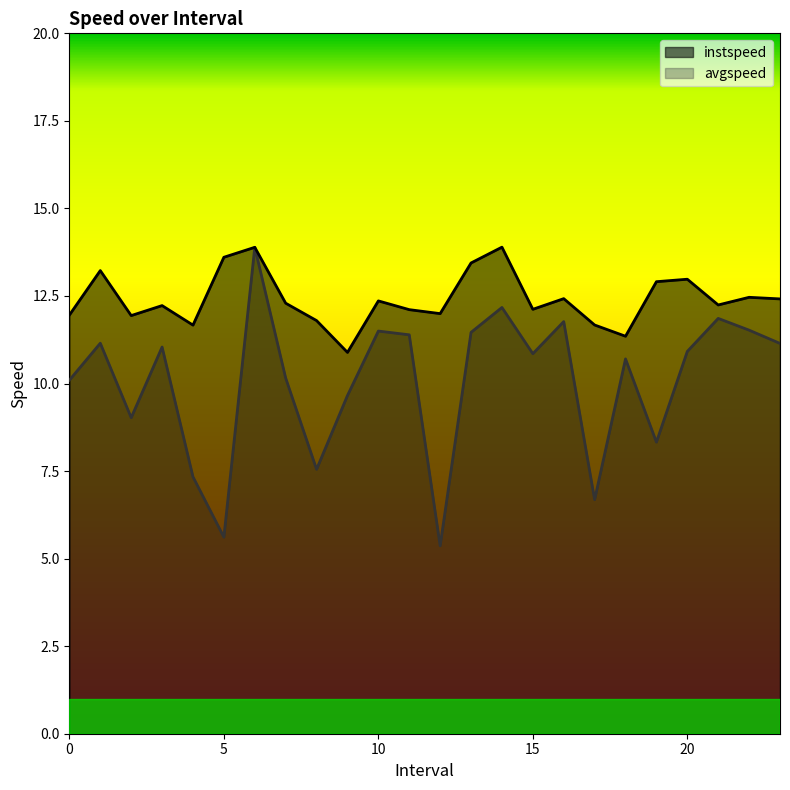

How many data points in instspeed are above 12?

16